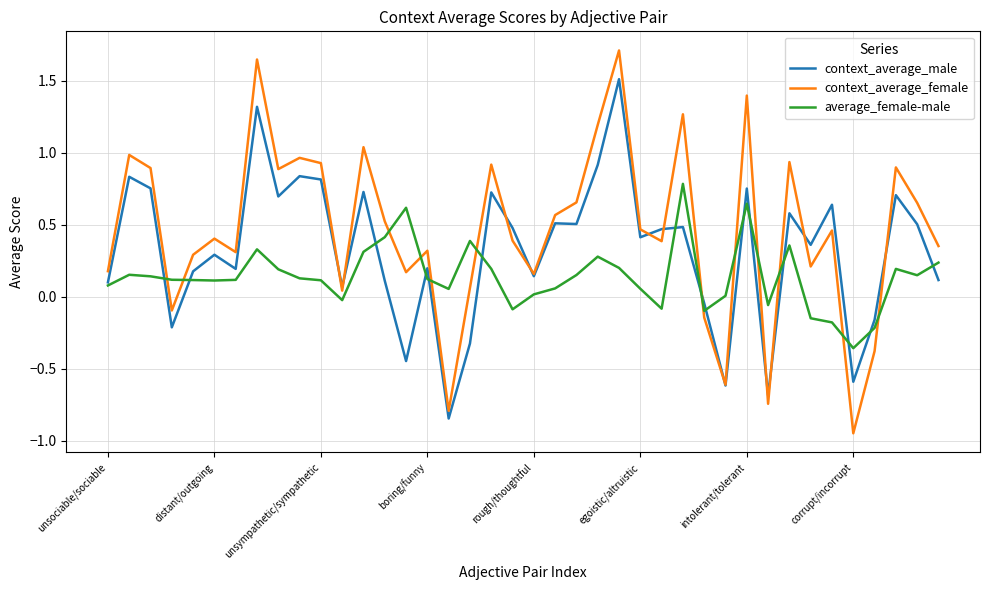

What is the difference between the maximum and second lowest values in the context_average_male series?

2.2